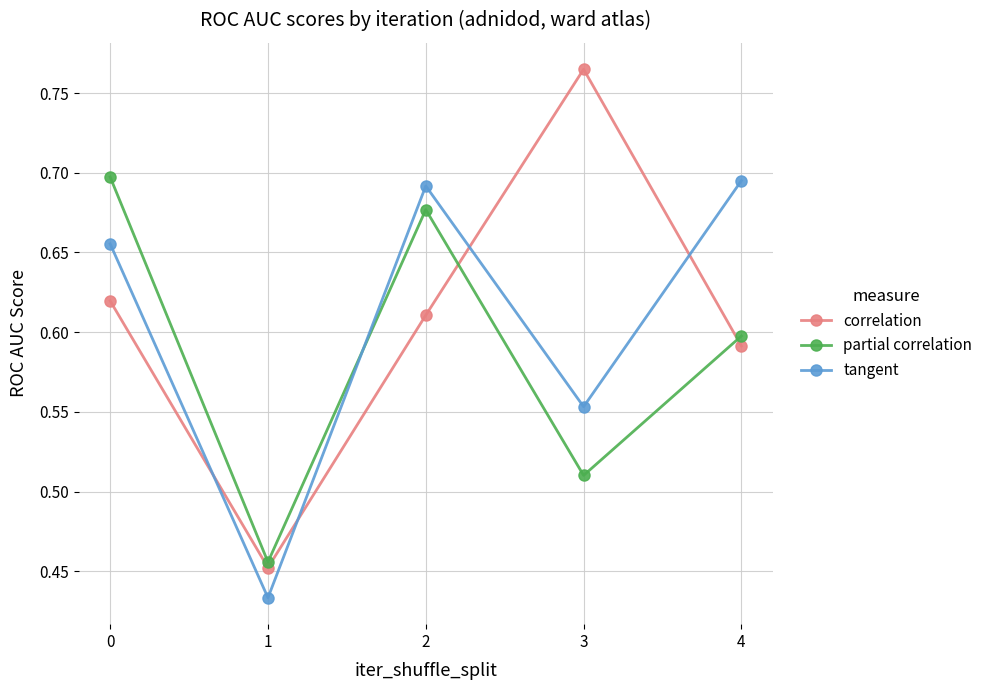

Between which two adjacent categories do partial correlation and correlation first intersect?

2 and 3